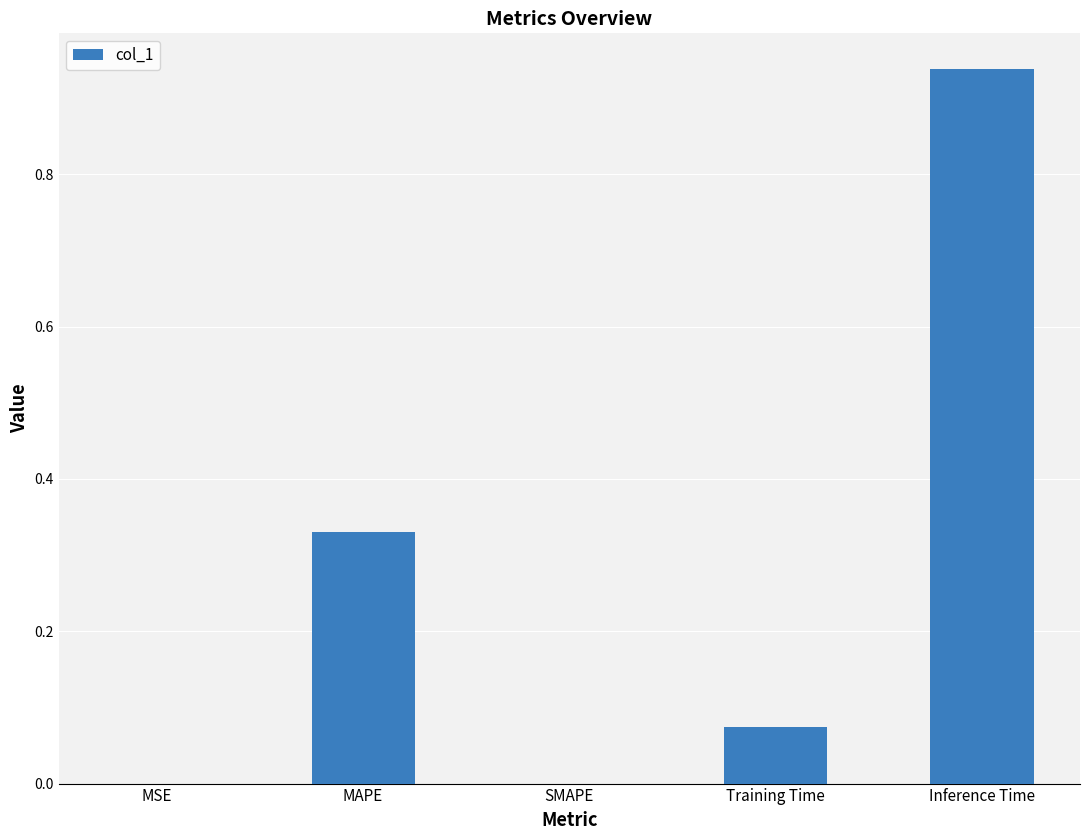

Is it true that the value at SMAPE is -0.6?

False